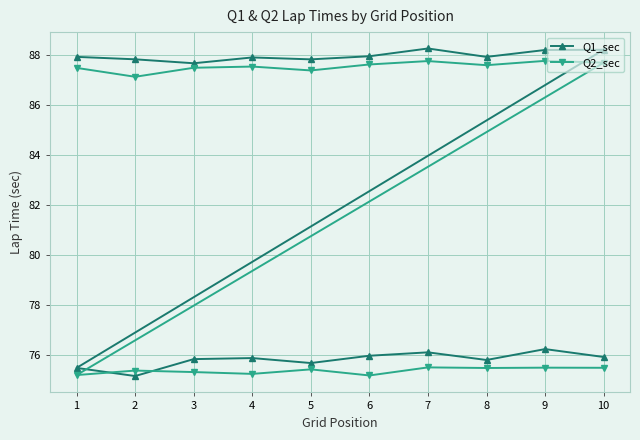

Where is the first local minimum for Q1_sec?

3